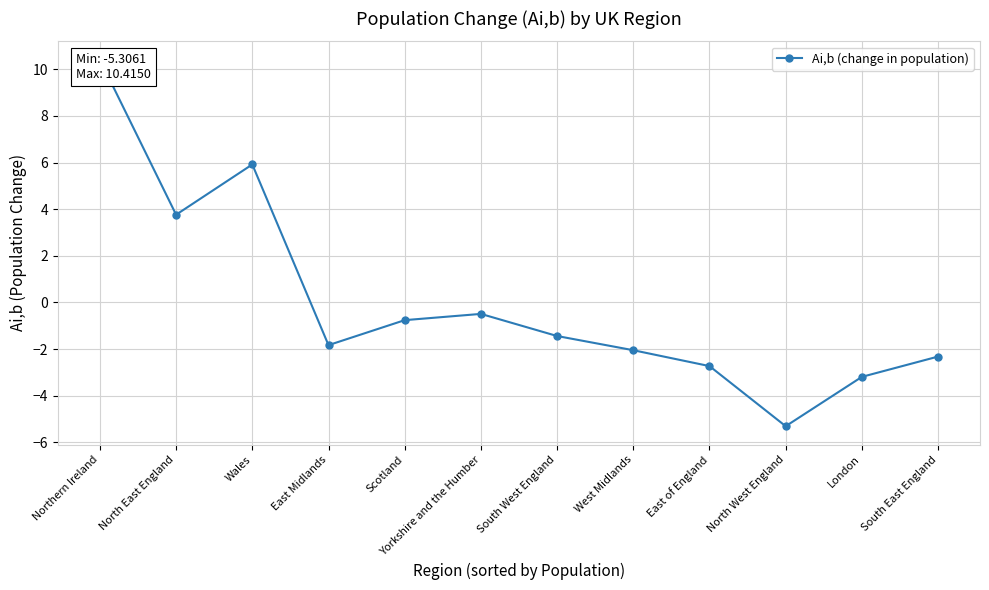

Reading right to left, what are all the values shown in this chart?

South East England=-2.3	London=-3.2	North West England=-5.3	East of England=-2.7	West Midlands=-2.0	South West England=-1.4	Yorkshire and the Humber=-0.5	Scotland=-0.8	East Midlands=-1.8	Wales=5.9	North East England=3.8	Northern Ireland=10.4